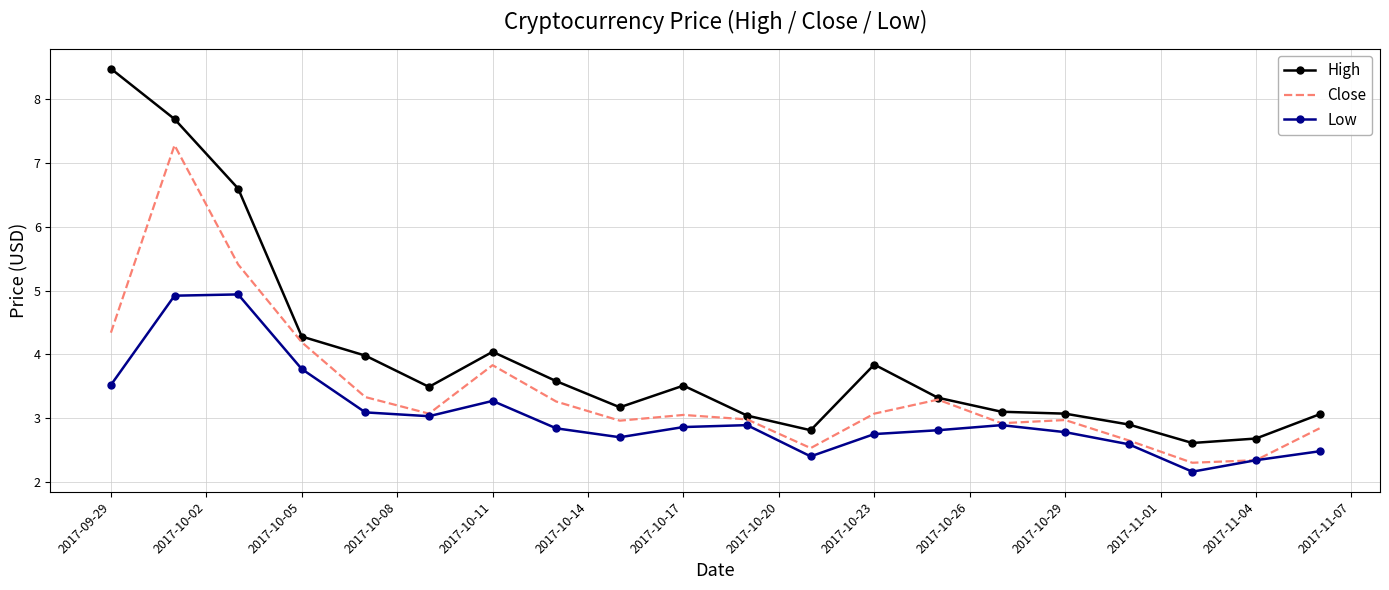

List the series in order of their overall mean, highest first.

High, Close, Low